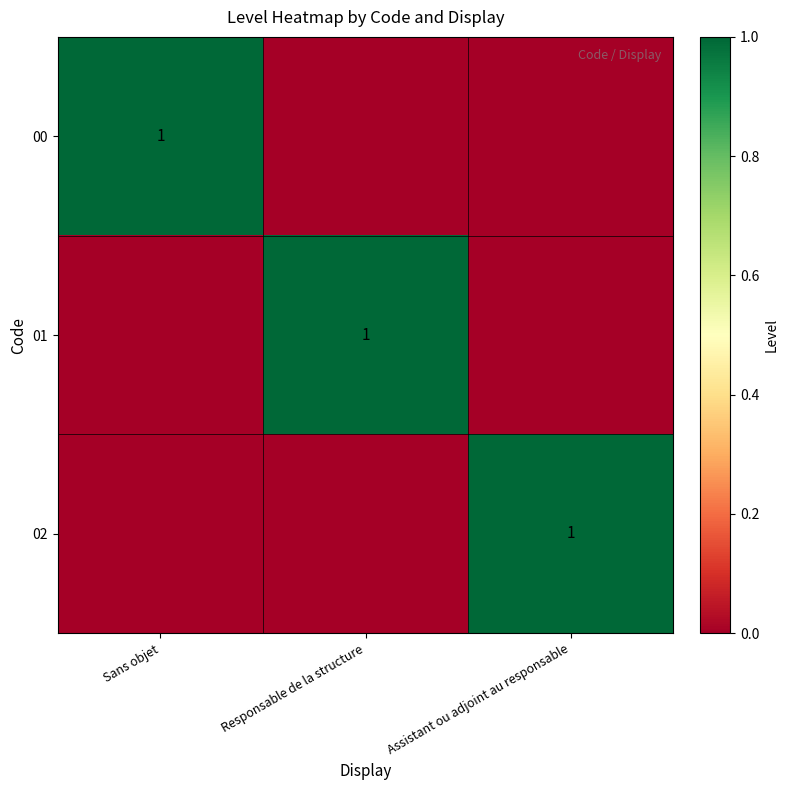

True or false: 00 has a value of 2 at Sans objet.

False